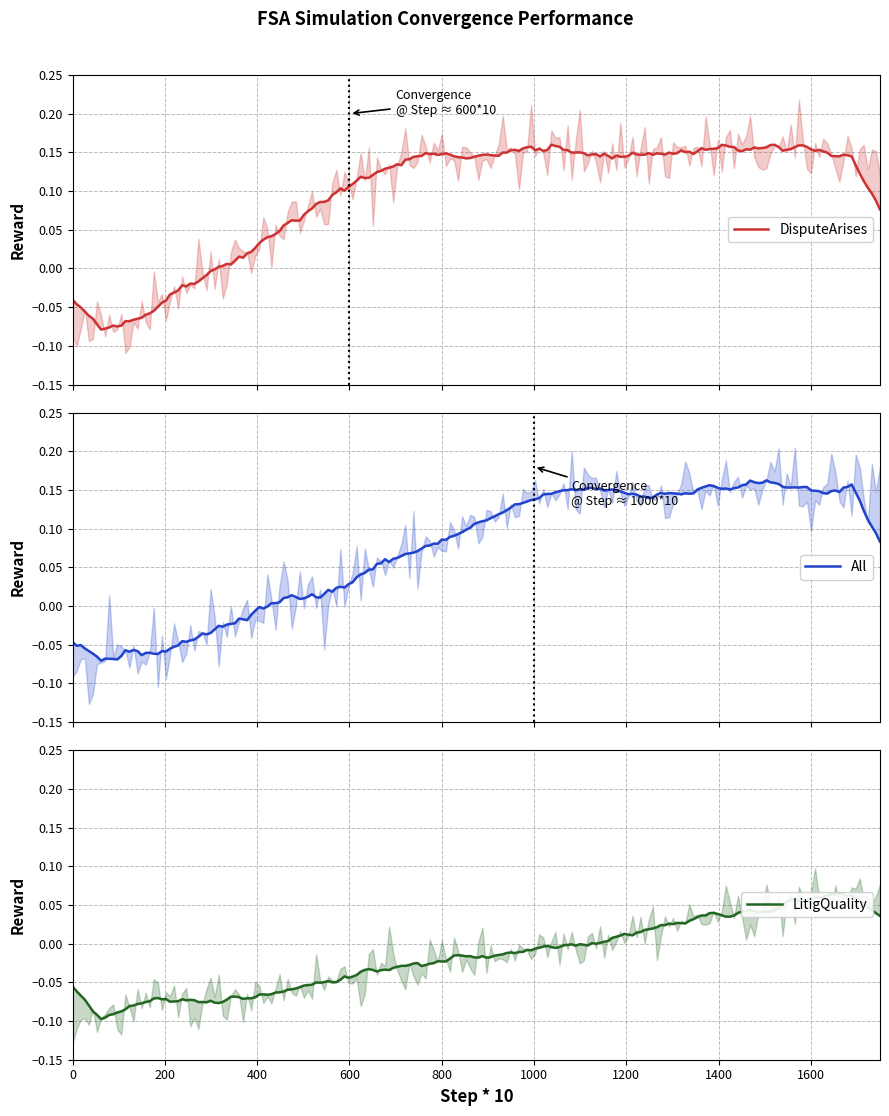

At how many categories does at least one series exceed 0?

20